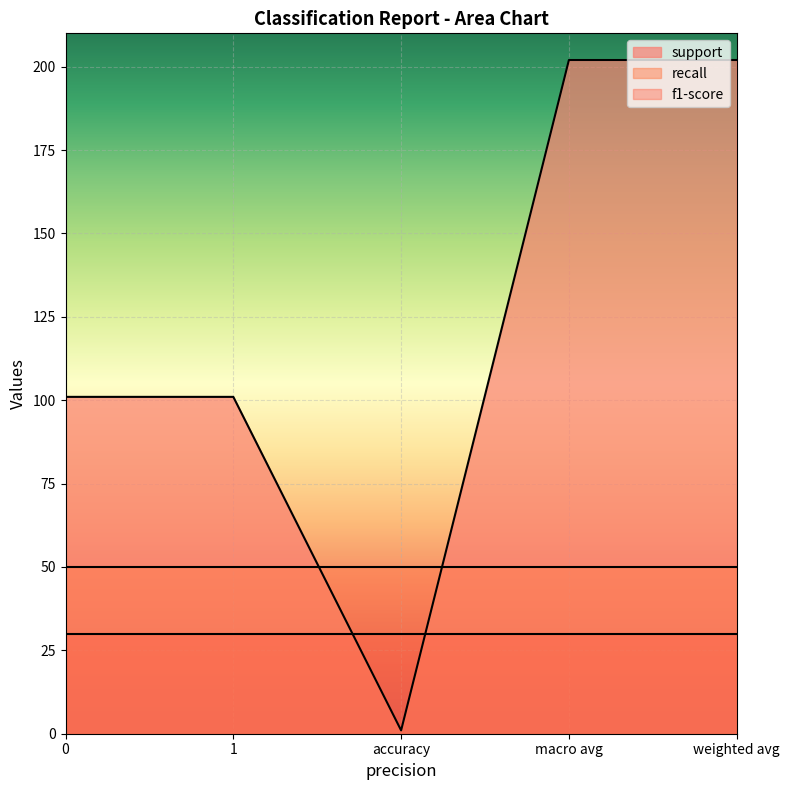

Which series has the widest spread of values?

support